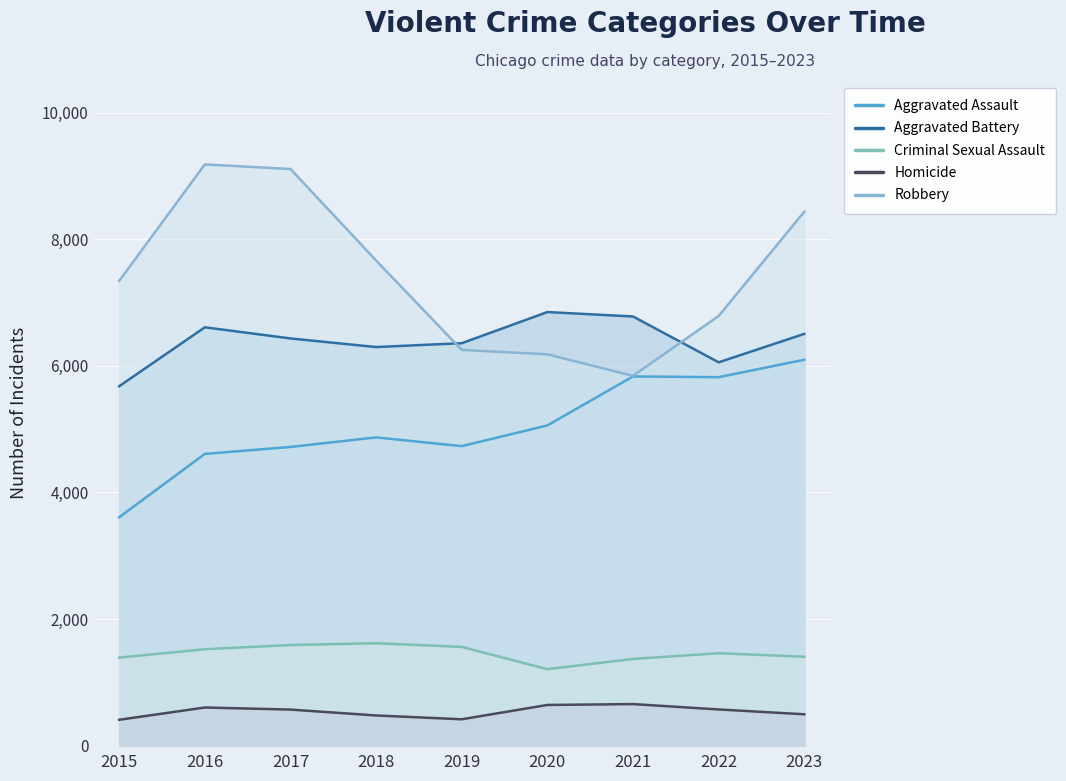

Where is the first local minimum for Homicide?

2019